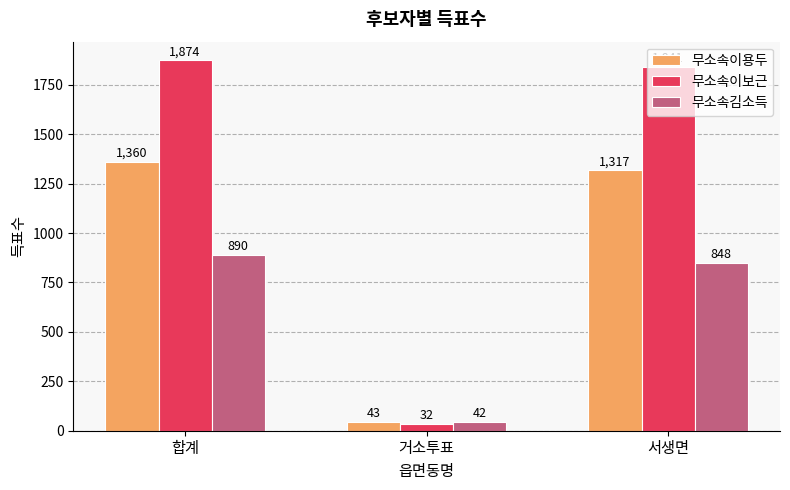

Reading left to right, extract all data points from this chart.

무소속이용두: 1360	43	1317
무소속이보근: 1874	32	1841
무소속김소득: 890	42	848